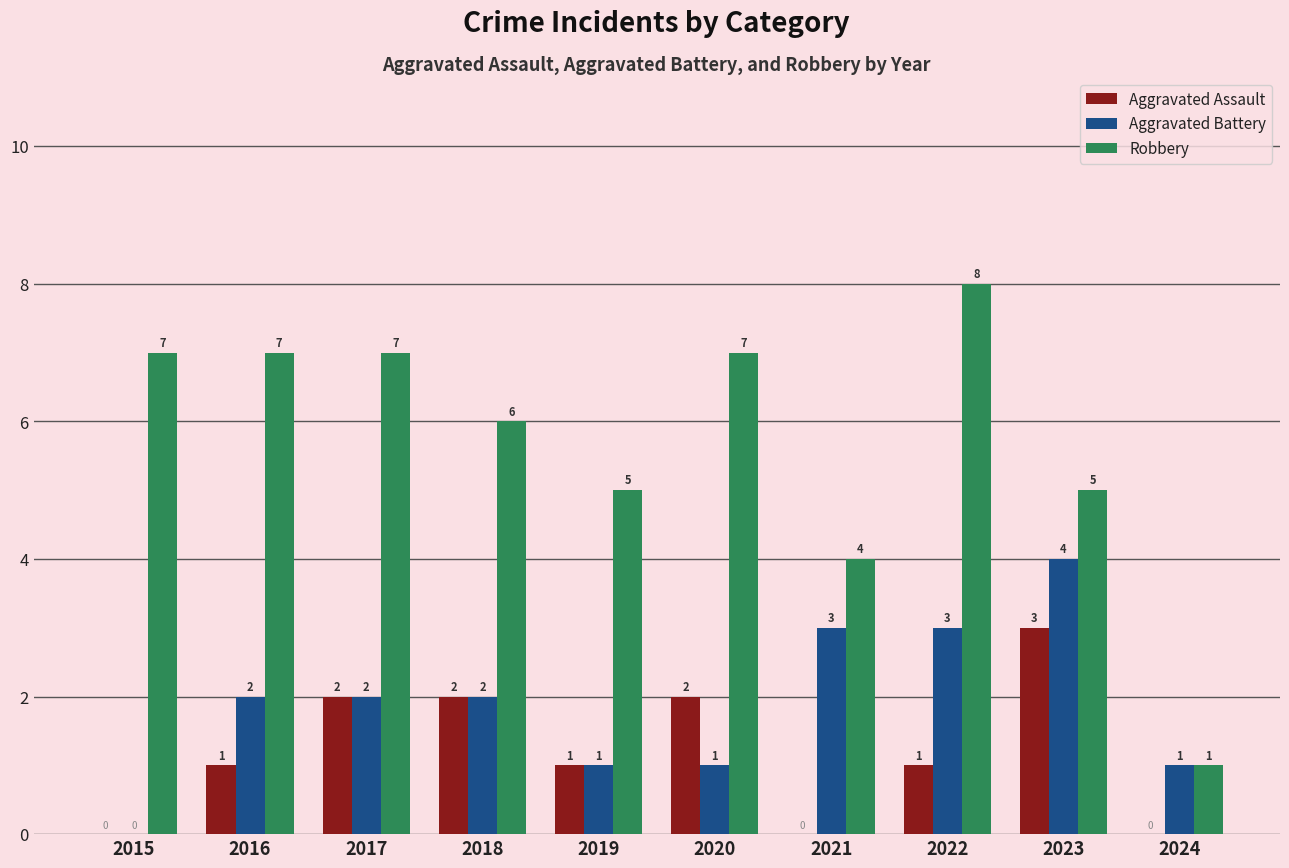

True or false: Robbery has a value of 7 at 2019.

False